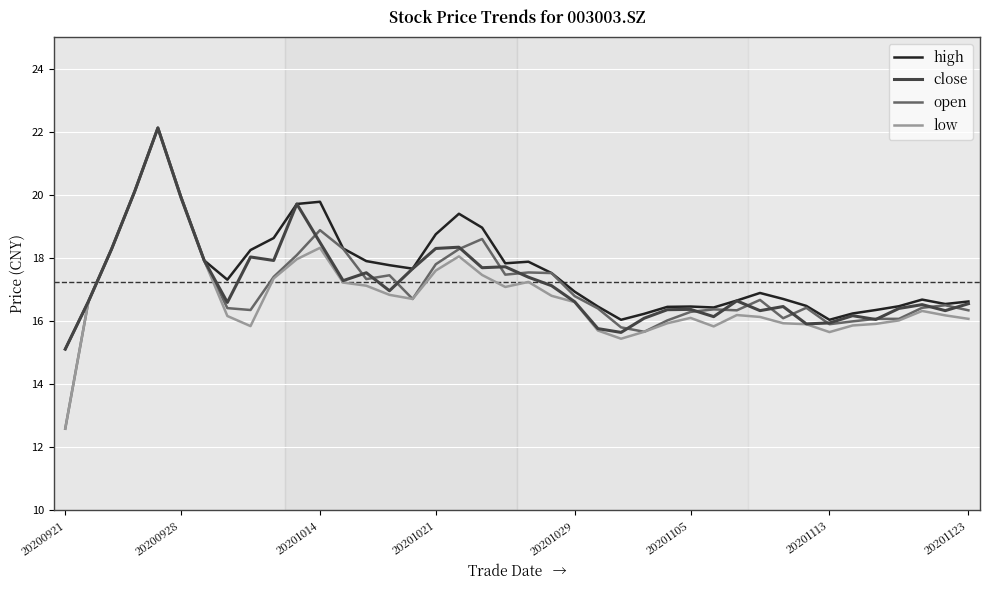

Does the chart display data point markers on the line(s)?

No